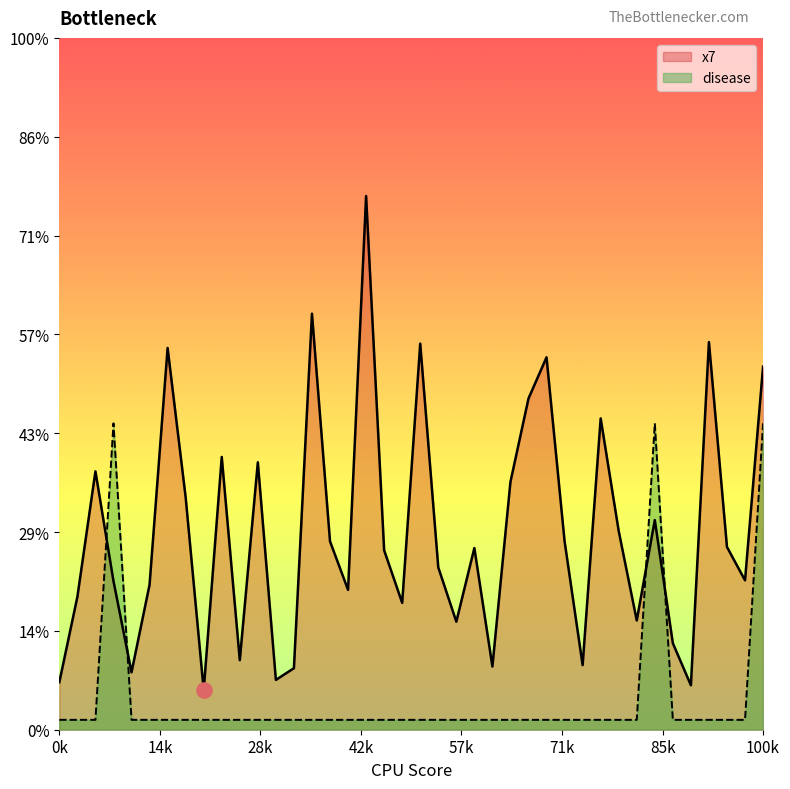

What is the total value across all series at 4?

0.3